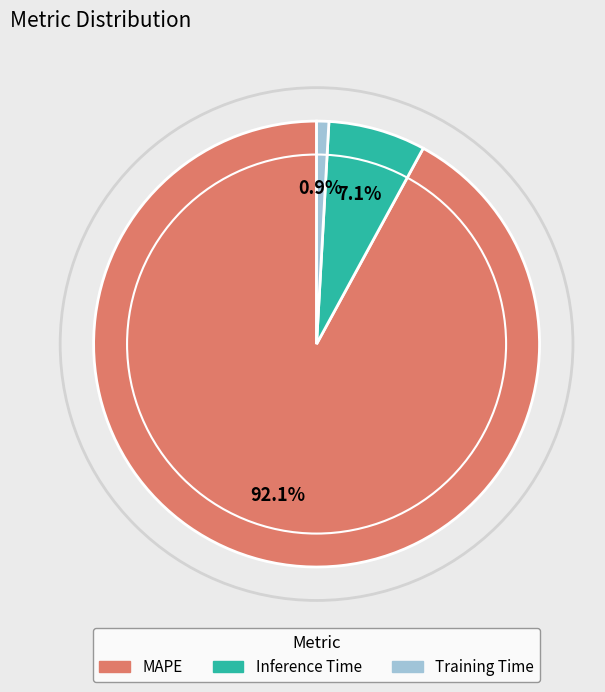

What is the smallest slice in the pie chart?

Training Time